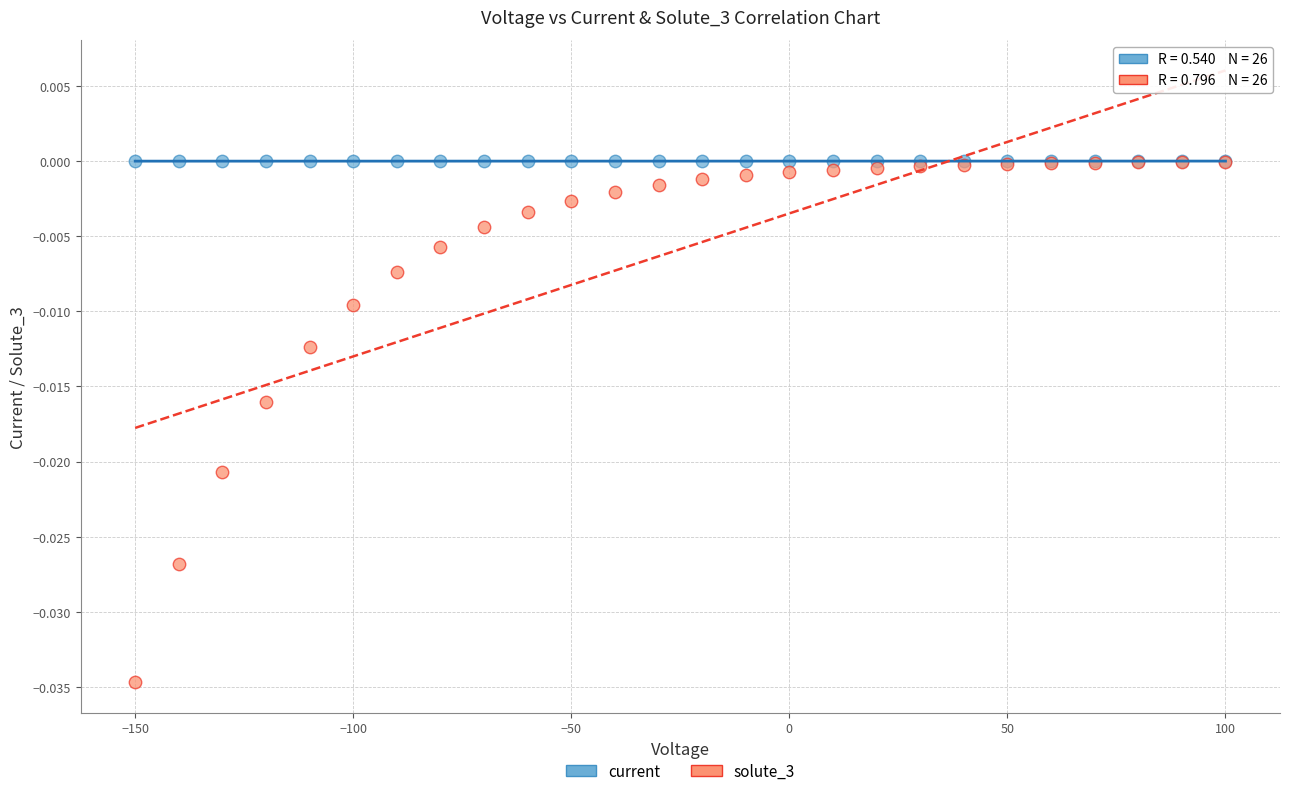

What are all the series names shown in the legend?

current, solute_3